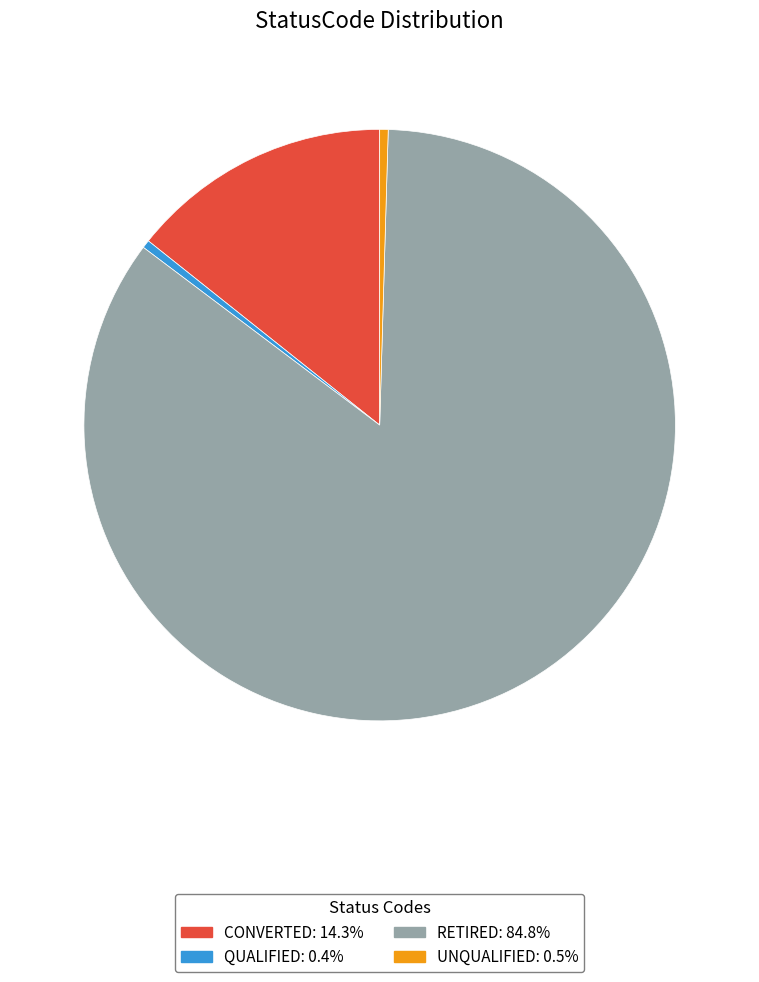

Combined, do RETIRED: 84.8% and UNQUALIFIED: 0.5% account for over 50%?

Yes